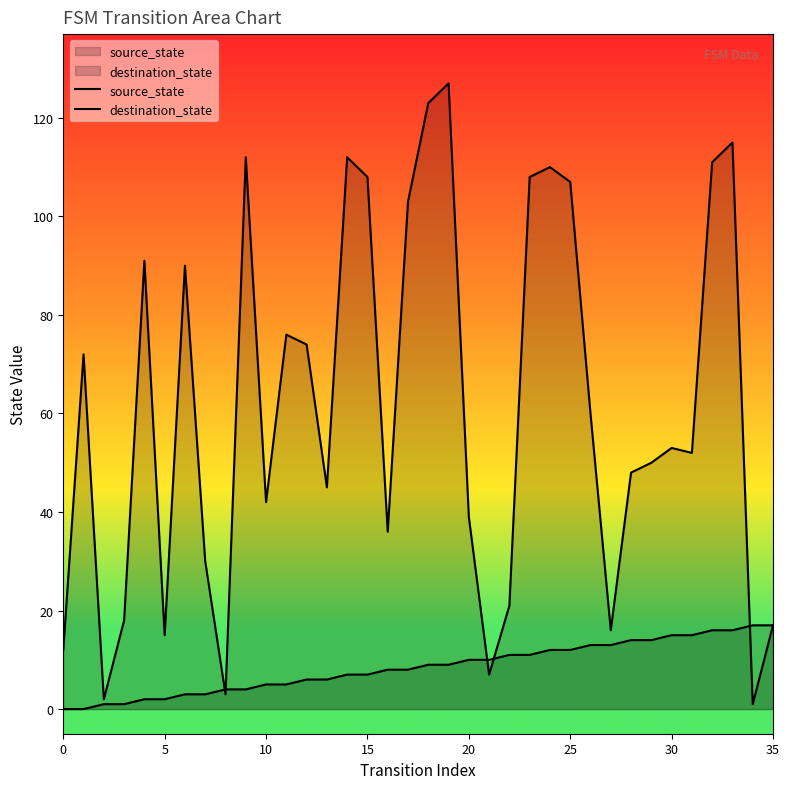

What is the sum of the source_state values at 25 and 24?

24